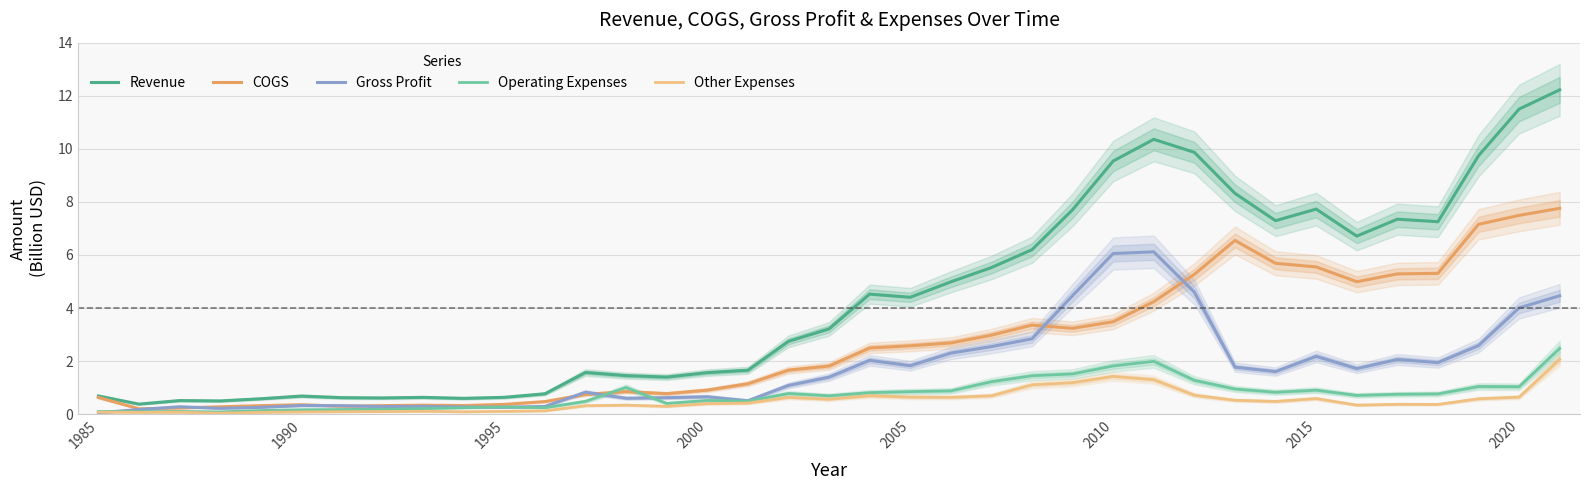

What is the minimum value for Revenue?

0.4